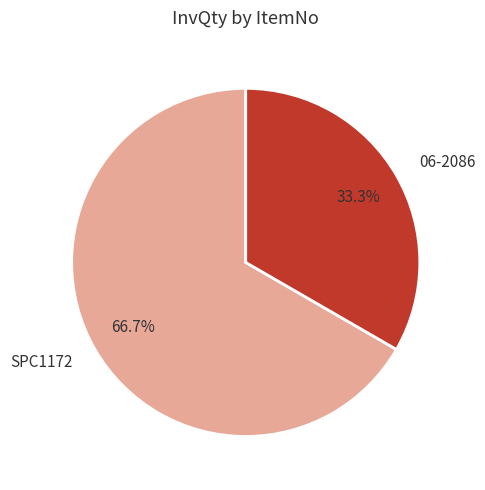

Is it true that 06-2086 is 20% of the pie?

False